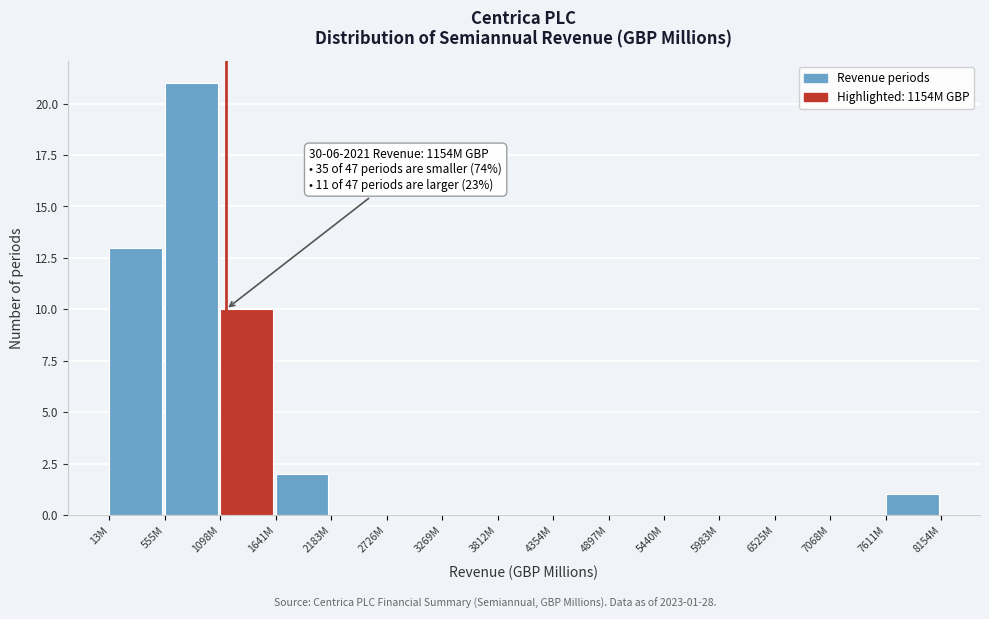

Reading right to left, transcribe all the data shown in this chart.

7611M=1	7068M=0	6525M=0	5983M=0	5440M=0	4897M=0	4354M=0	3812M=0	3269M=0	2726M=0	2183M=0	1641M=2	1098M=10	555M=21	13M=13